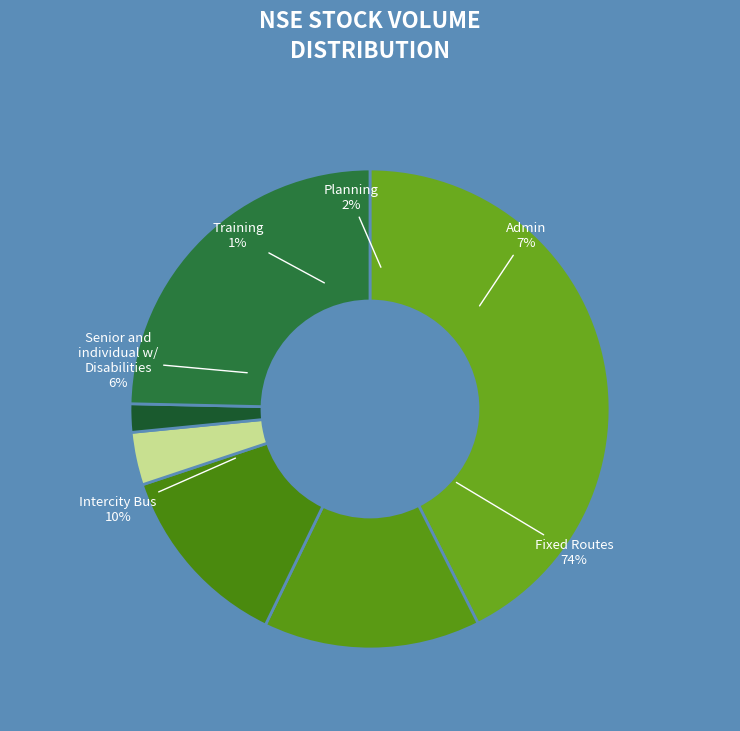

To the nearest percent, what is the difference between the largest and smallest slice percentages?

40%